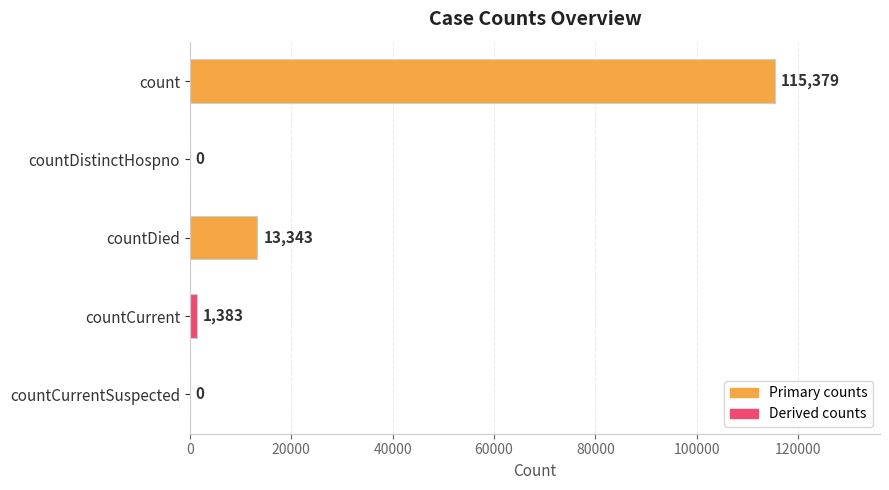

At which label is the value closest to 57689?

countDied